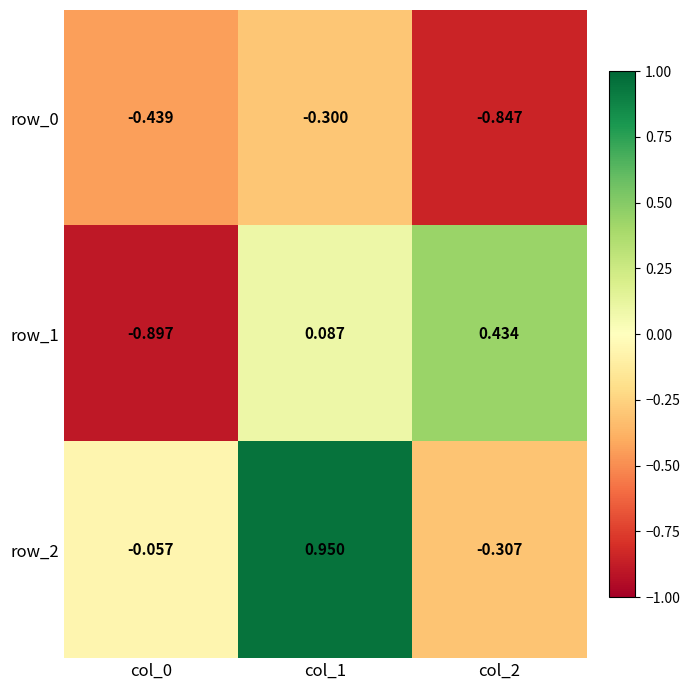

Rank the series by their average value, from highest to lowest.

row_2, row_1, row_0